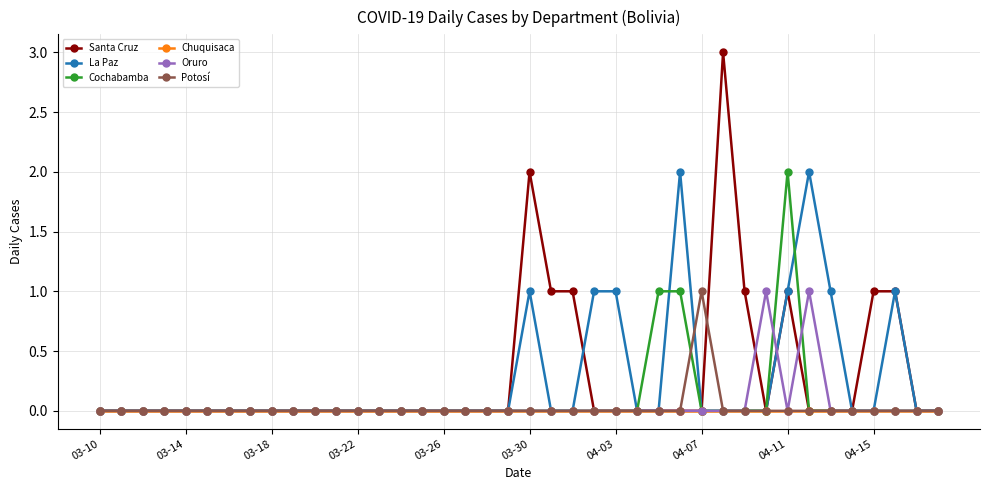

What is the greatest value displayed?

3